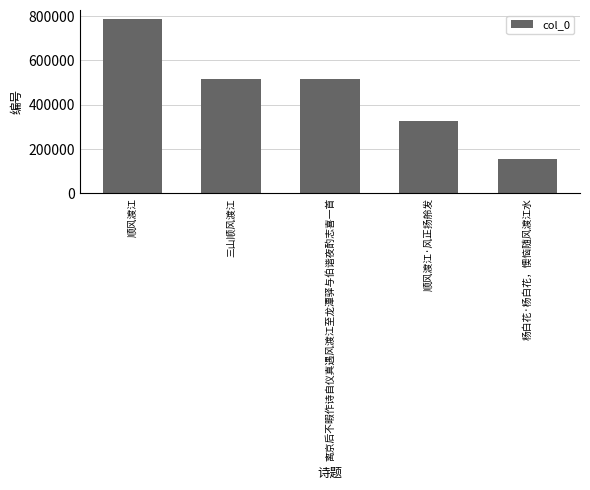

At which category does the chart reach its minimum across all series?

杨白花·杨白花，懊恼随风渡江水